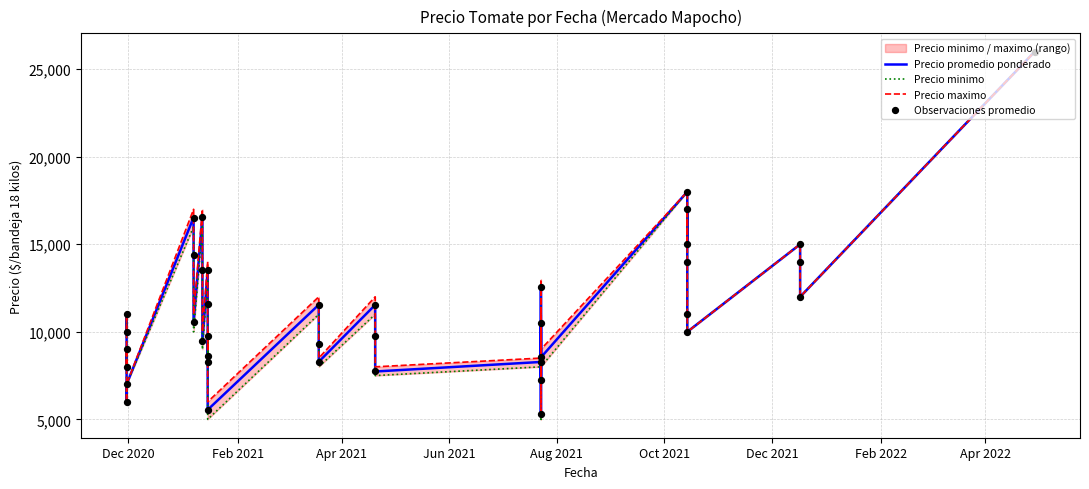

At how many categories does at least one series exceed 11049?

17